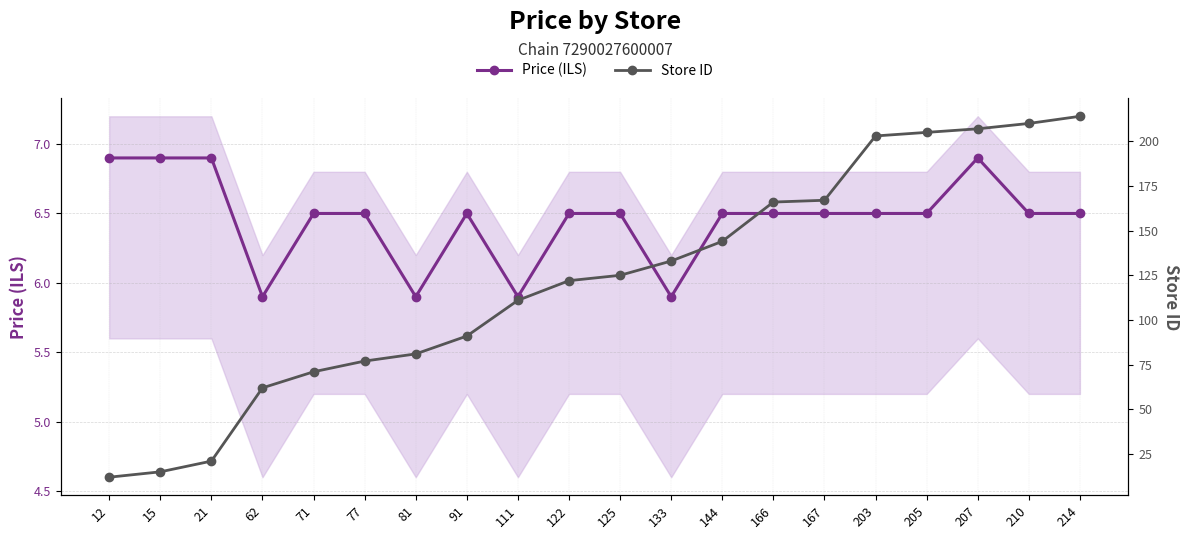

What is the difference between the maximum and minimum values in the Price (ILS) series?

1.0